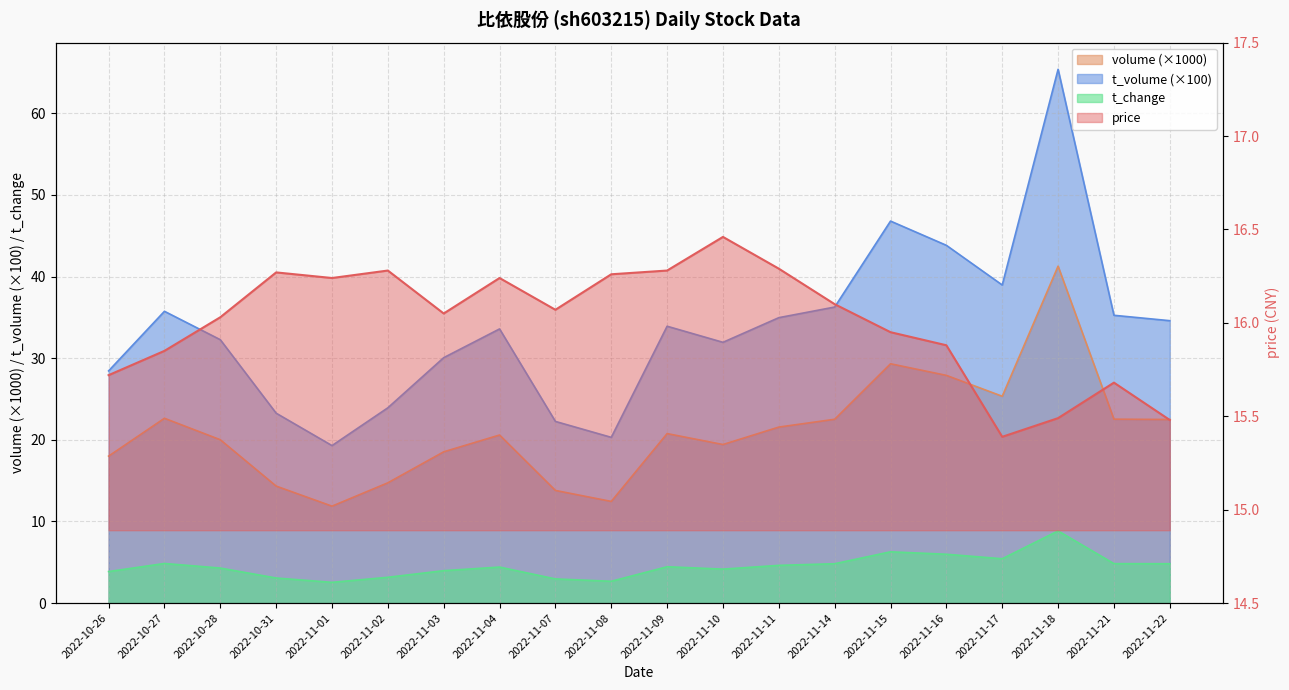

At which label does t_volume first exceed 33?

2022-10-27